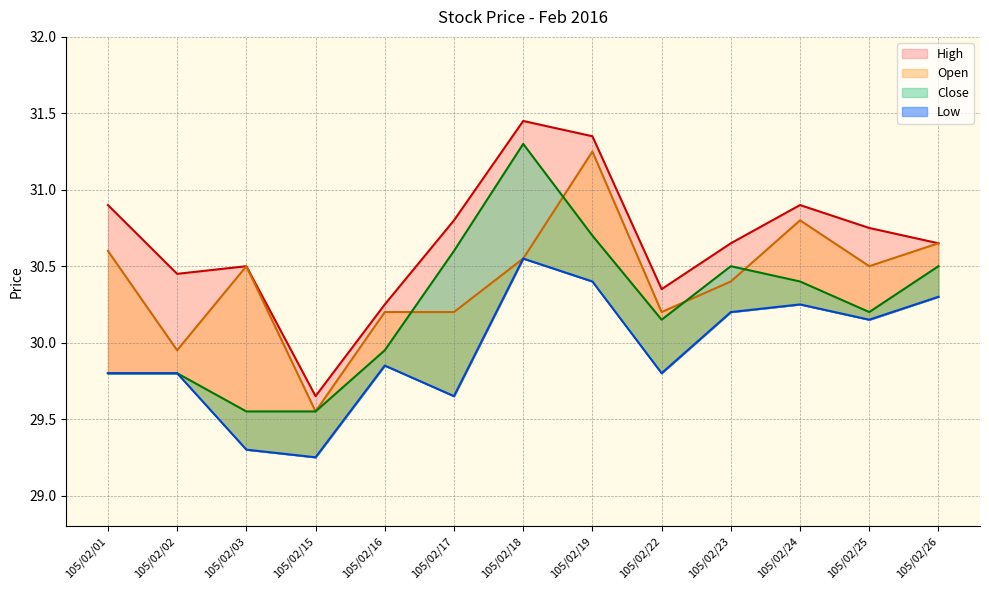

What is the sum of all Close values?

393.0